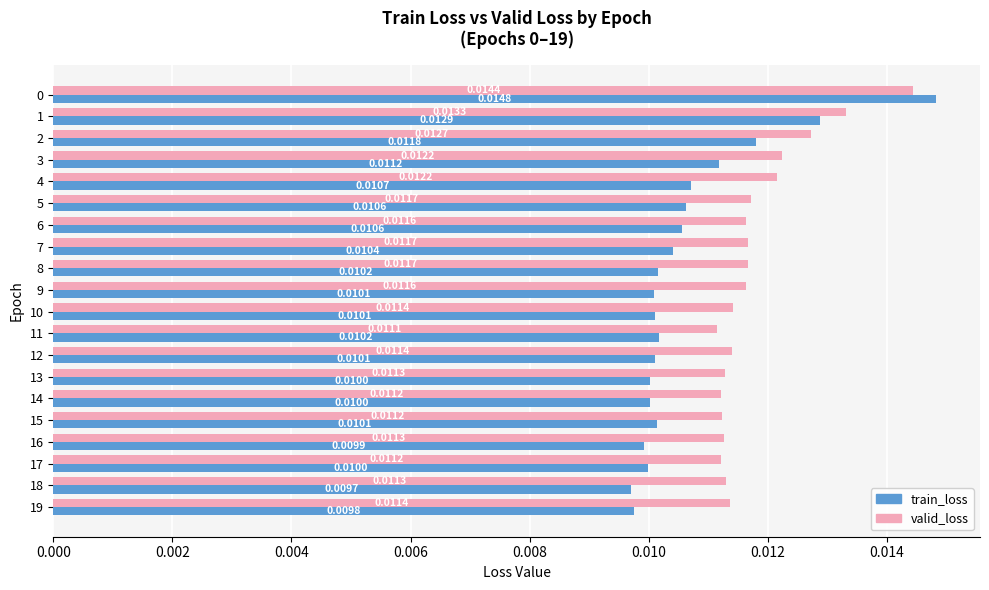

Which series has the largest total across all categories?

valid_loss